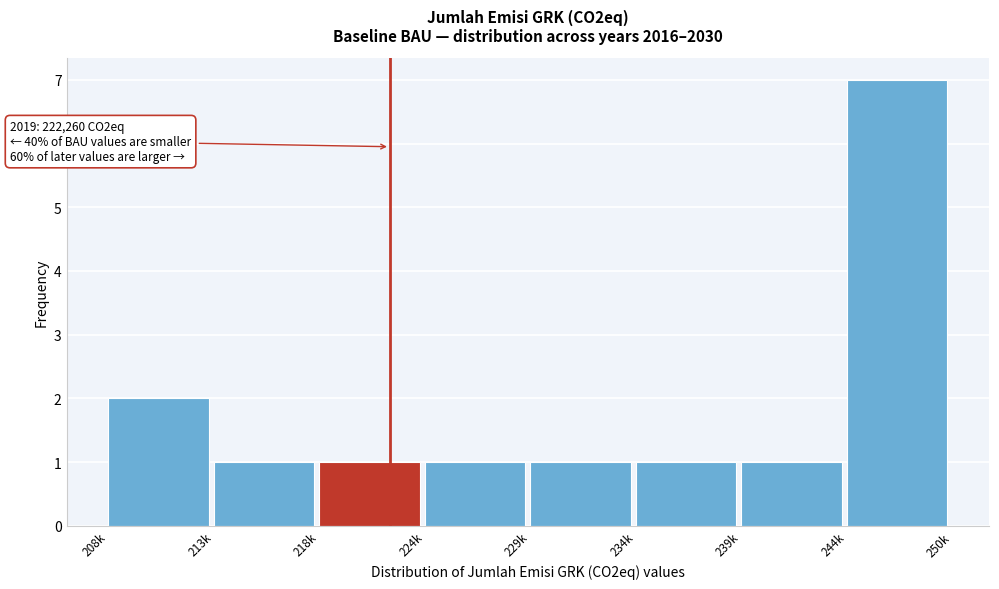

Reading right to left, transcribe all the data shown in this chart.

7	1	1	1	1	1	1	2